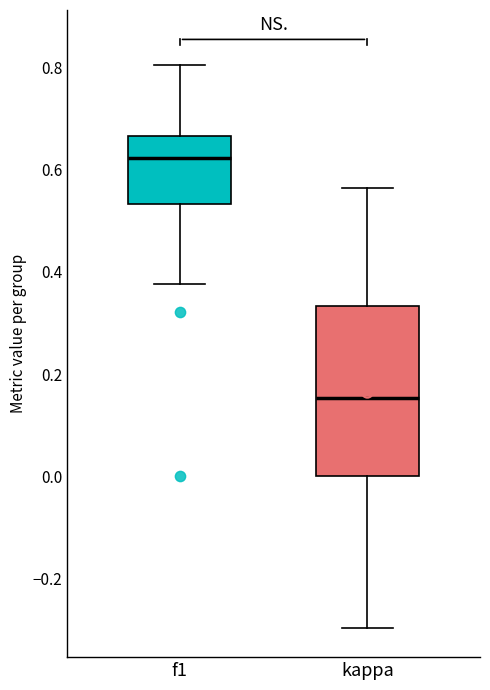

Reading left to right, read every box against the y-axis: the position of its median line, the range the box covers, and the ends of its whiskers. The values are not printed on the chart, so give them approximately, as read against the axis.

f1: median 0.62, box 0.54 to 0.66, whiskers 0.38 to 0.80
kappa: median 0.16, box 0.00 to 0.34, whiskers -0.30 to 0.56